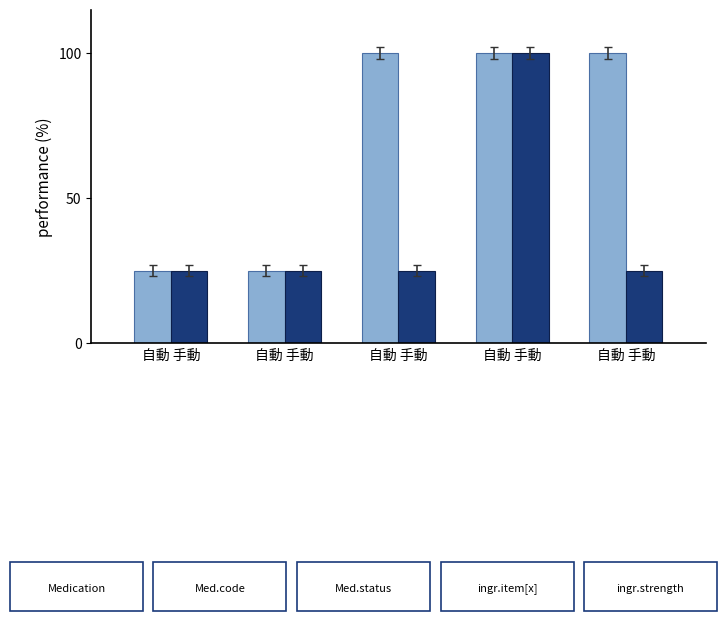

How many bars are there in each group?

2